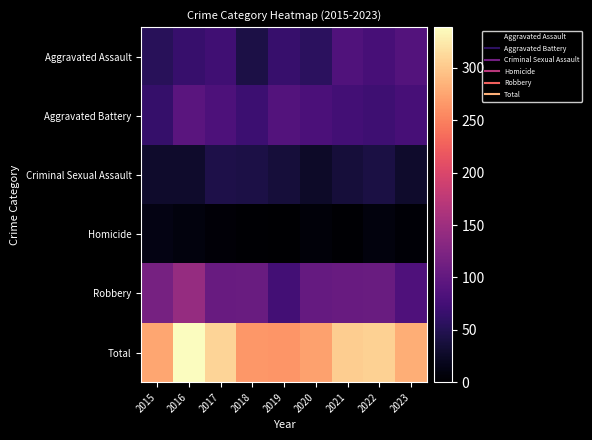

What is the difference between the highest and lowest values at 2017?

304